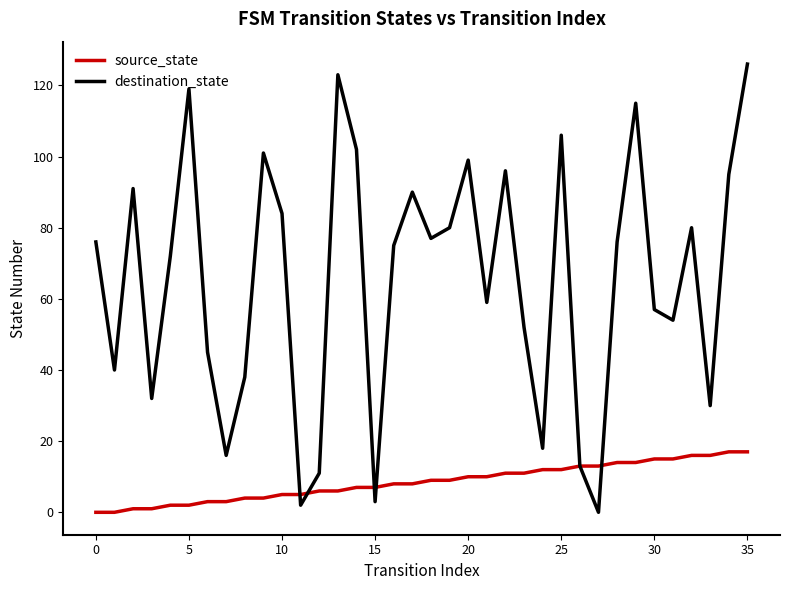

Reading left to right, extract all data points from this chart.

source_state: 0	0	1	1	2	2	3	3	4	4	5	5	6	6	7	7	8	8	9	9	10	10	11	11	12	12	13	13	14	14	15	15	16	16	17	17
destination_state: 76	40	91	32	72	119	45	16	38	101	84	2	11	123	102	3	75	90	77	80	99	59	96	52	18	106	13	0	76	115	57	54	80	30	95	126